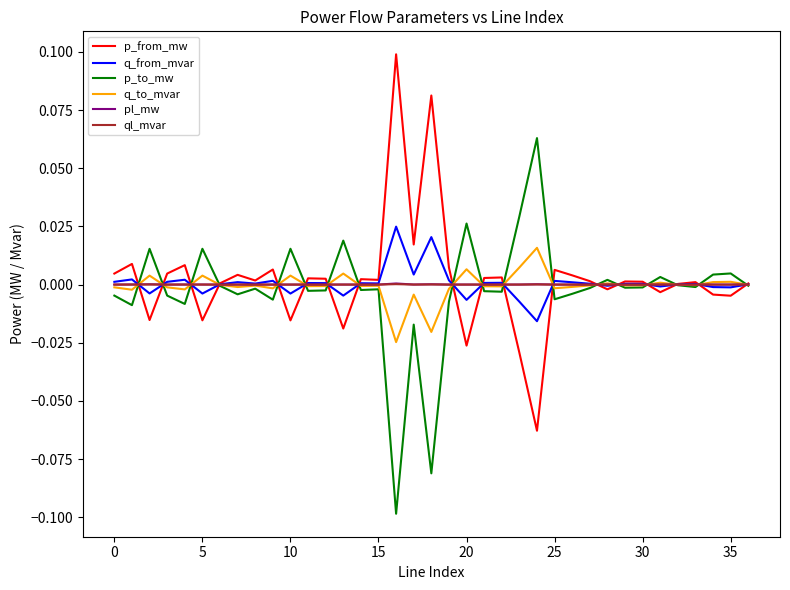

Does the chart display data point markers on the line(s)?

No